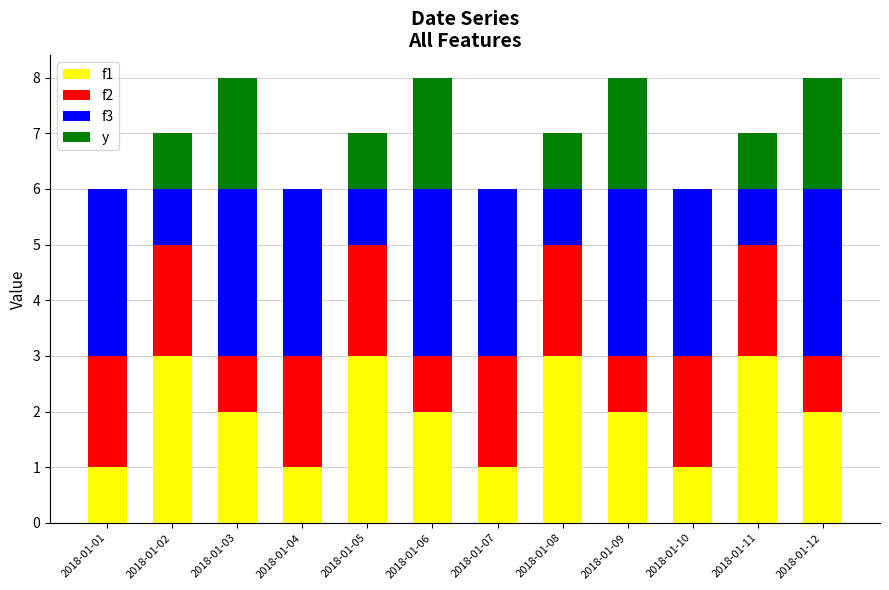

True or false: f1 has a value of 1 at 2018-01-09.

False